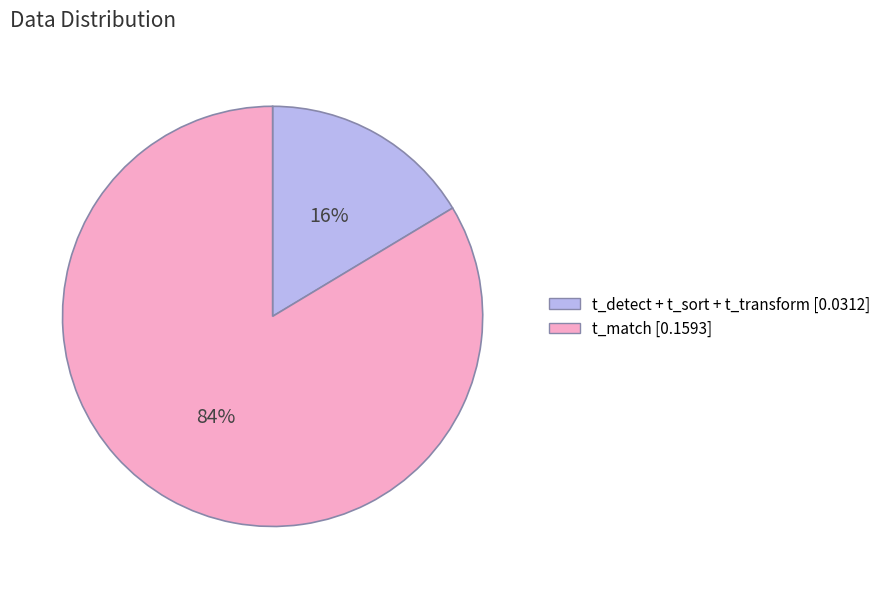

To the nearest percent, what is the combined percentage of t_match [0.1593] and t_detect + t_sort + t_transform [0.0312]?

100%